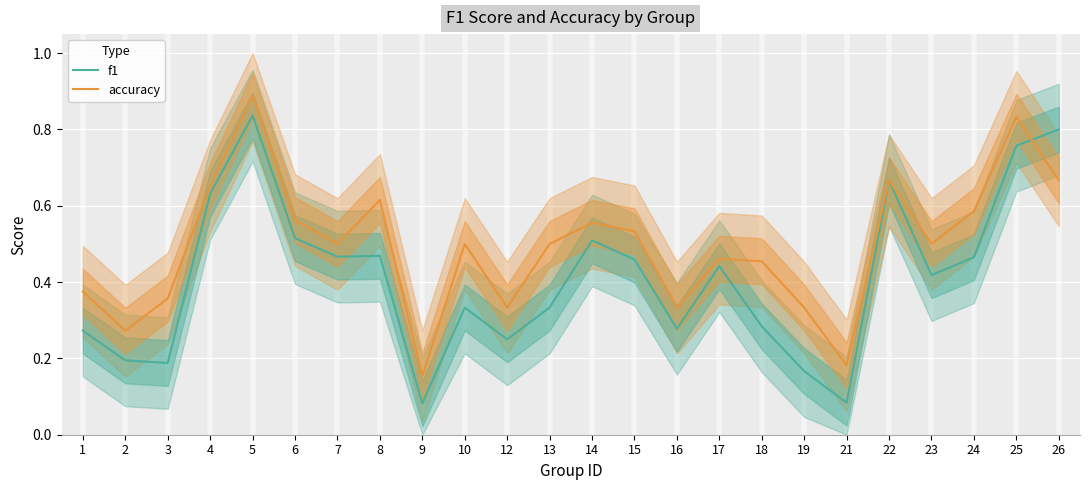

The value of f1 at 24 is 0.5. True or false?

True